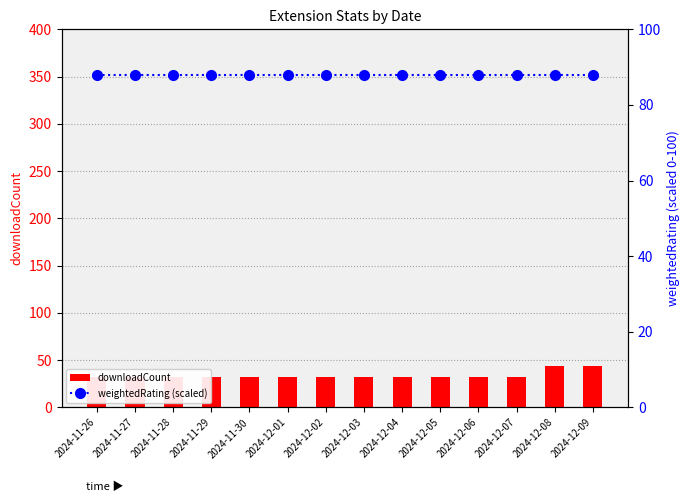

True or false: downloadCount has a value of 32 at 2024-12-04.

True